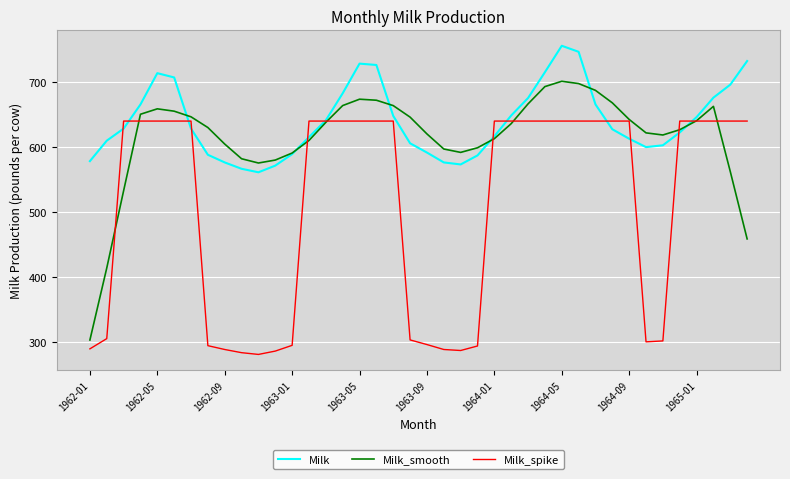

What is the lowest value of the Milk_spike series?

280.6